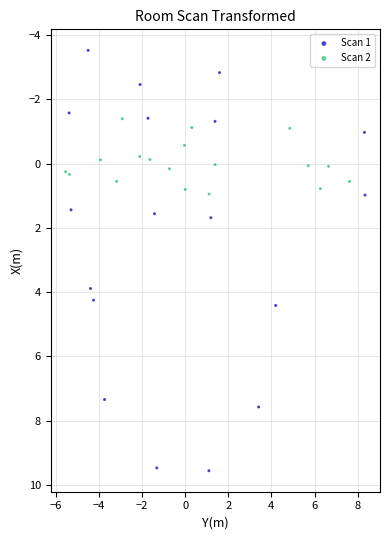

What are all the series names shown in the legend?

Scan 1, Scan 2